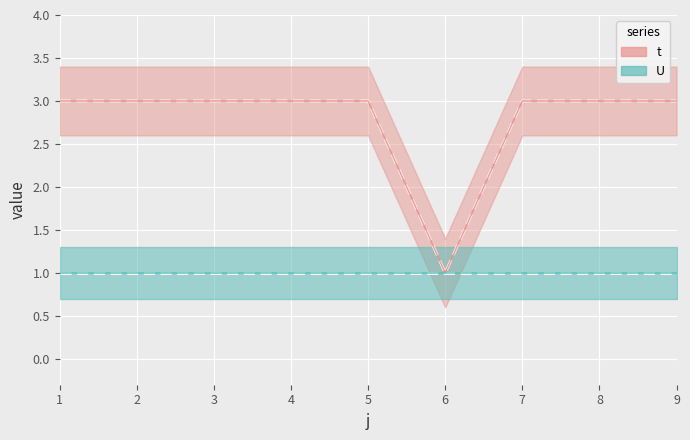

What is the spread (max minus min) of values at 1?

2